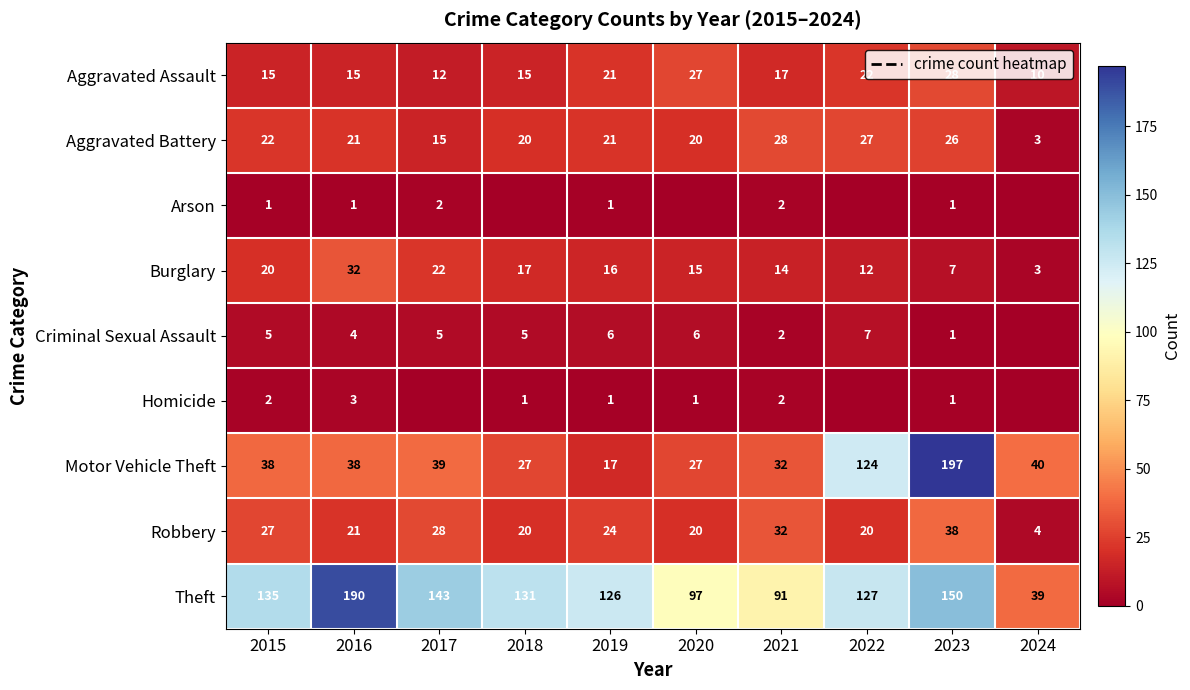

What is the difference between the second highest and second lowest values in the Aggravated Assault series?

15